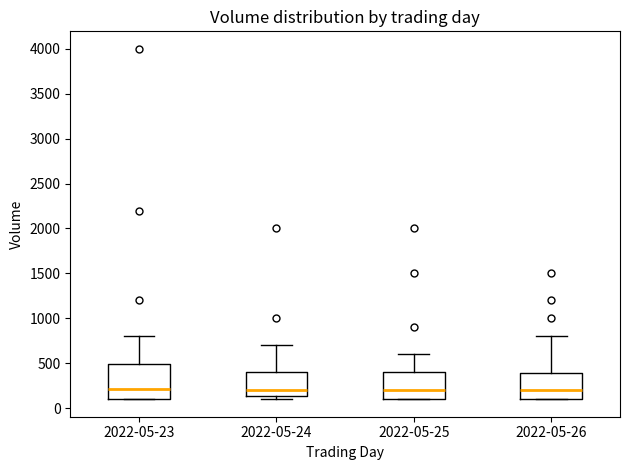

Reading left to right, read every box against the y-axis: the position of its median line, the range the box covers, and the ends of its whiskers. The values are not printed on the chart, so give them approximately, as read against the axis.

2022-05-23: median 200, box 100 to 500, whiskers 100 to 800
2022-05-24: median 200, box 150 to 400, whiskers 100 to 700
2022-05-25: median 200, box 100 to 400, whiskers 100 to 600
2022-05-26: median 200, box 100 to 400, whiskers 100 to 800